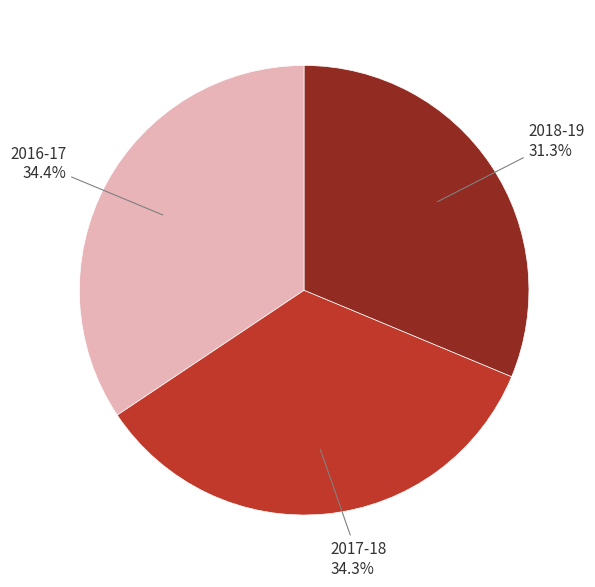

What is the smallest slice in the pie chart?

2018-19